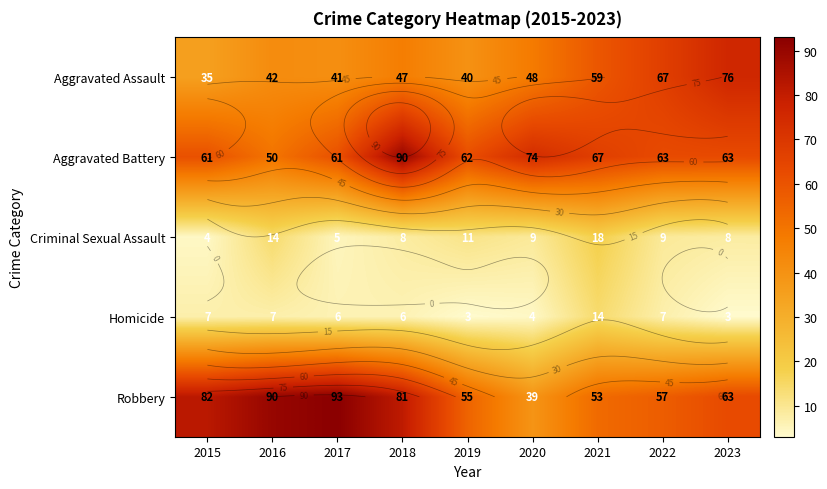

The Criminal Sexual Assault series shows 18 at 2021. True or false?

True